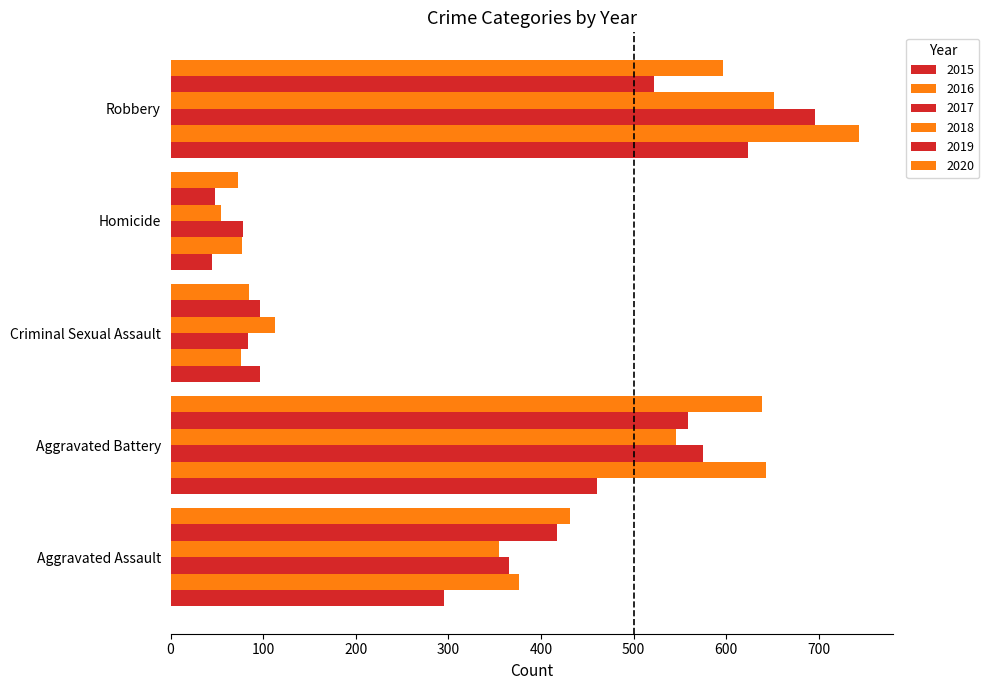

How many data points in 2019 are less than 417?

2